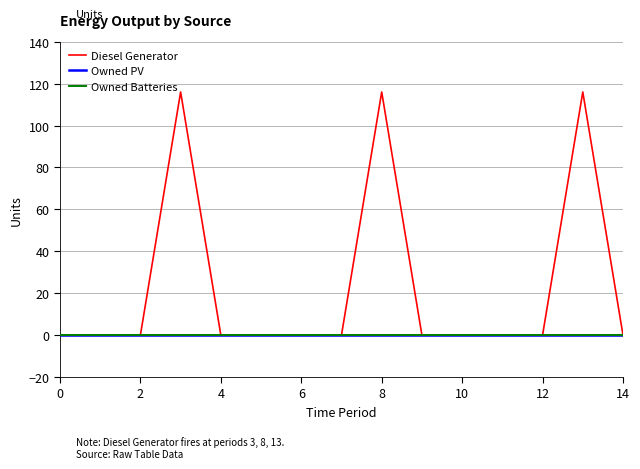

Which series has the largest total across all categories?

Diesel Generator